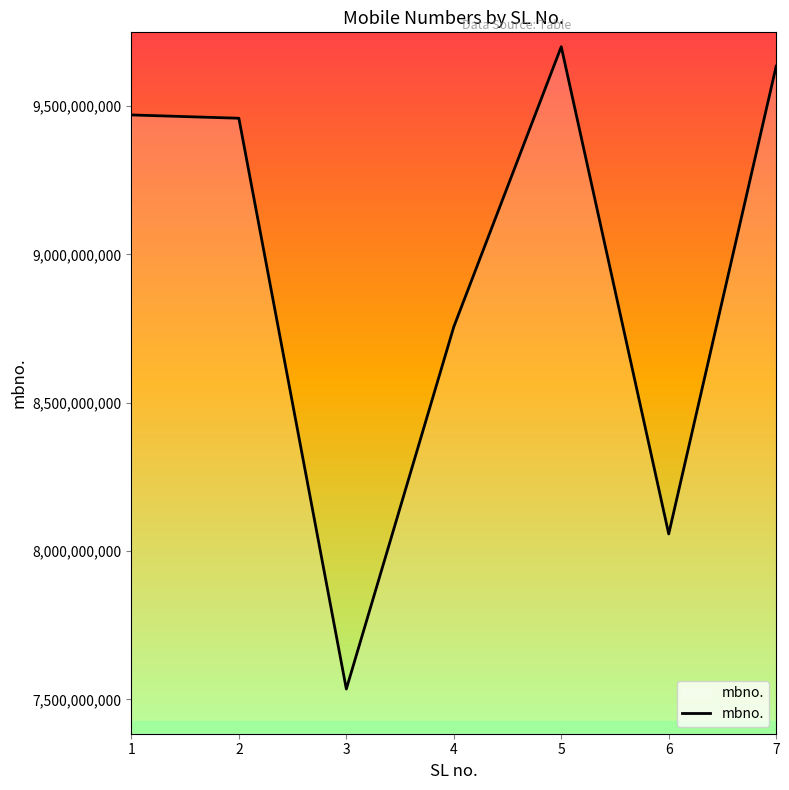

The value at 7 is 9634328040. True or false?

True